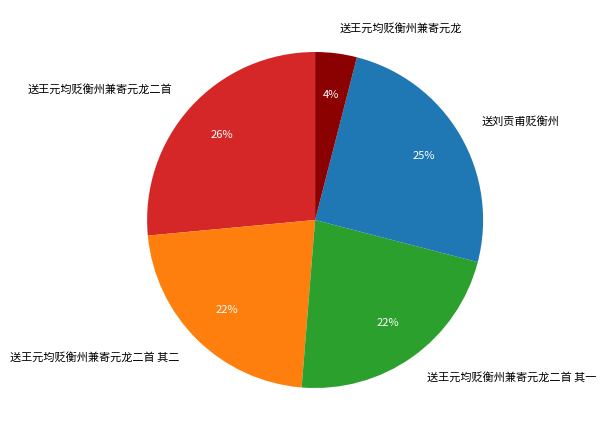

Which category has the smallest portion of the pie?

送王元均贬衡州兼寄元龙